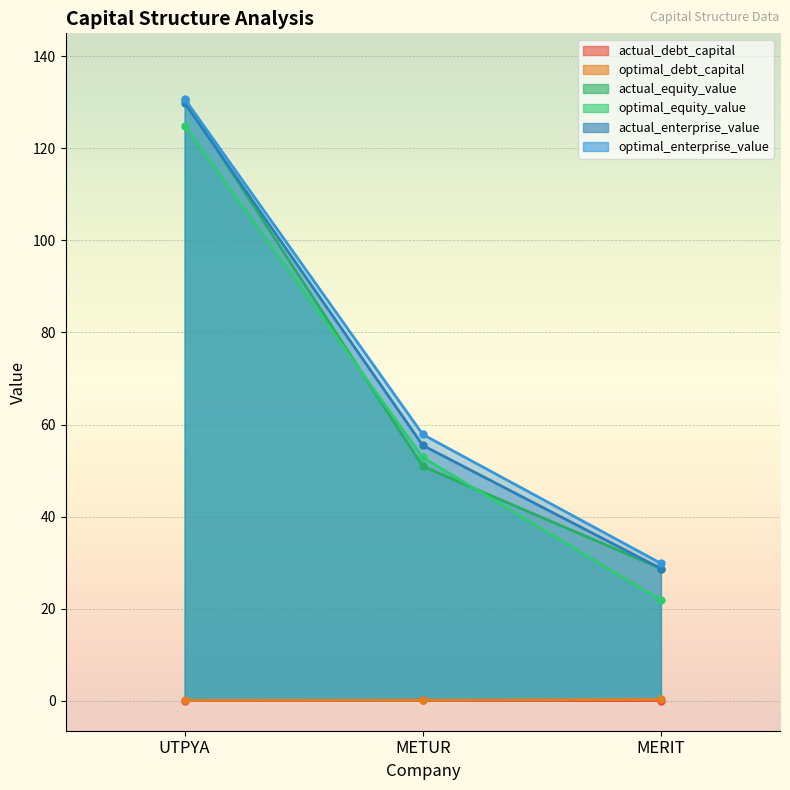

True or false: optimal_debt_capital has a value of 0.1 at METUR.

True